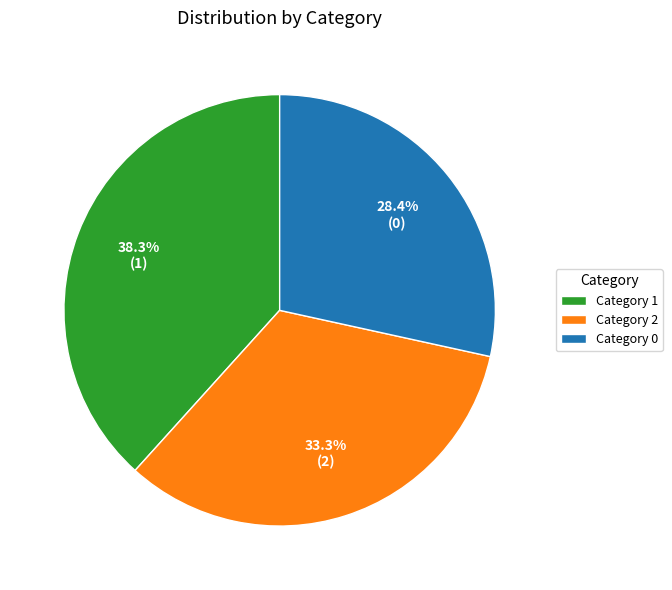

Rank the categories by value from highest to lowest.

Category 1, Category 2, Category 0